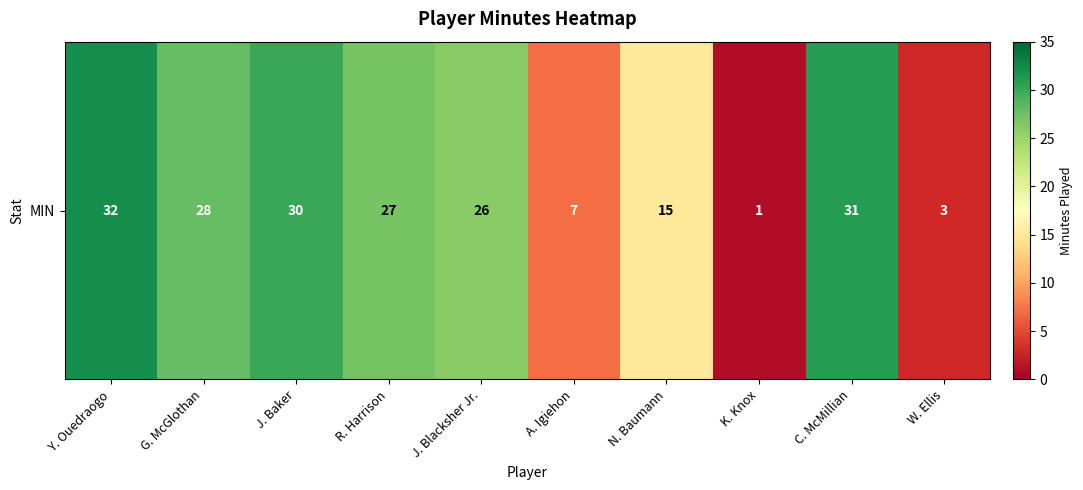

What is the difference between the maximum and minimum values?

31